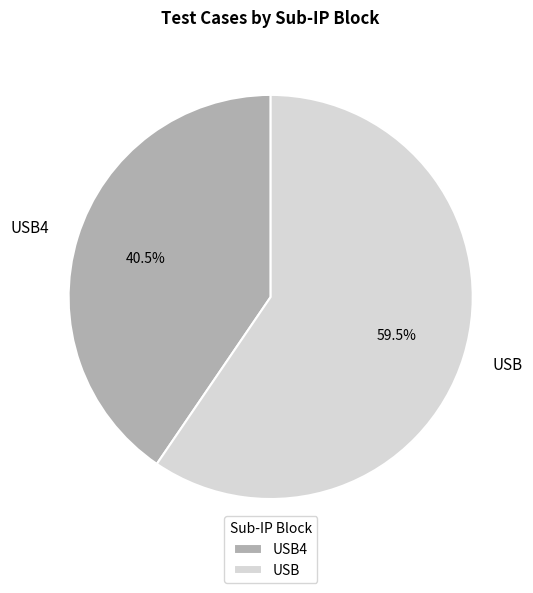

Count the number of slices in the pie.

2